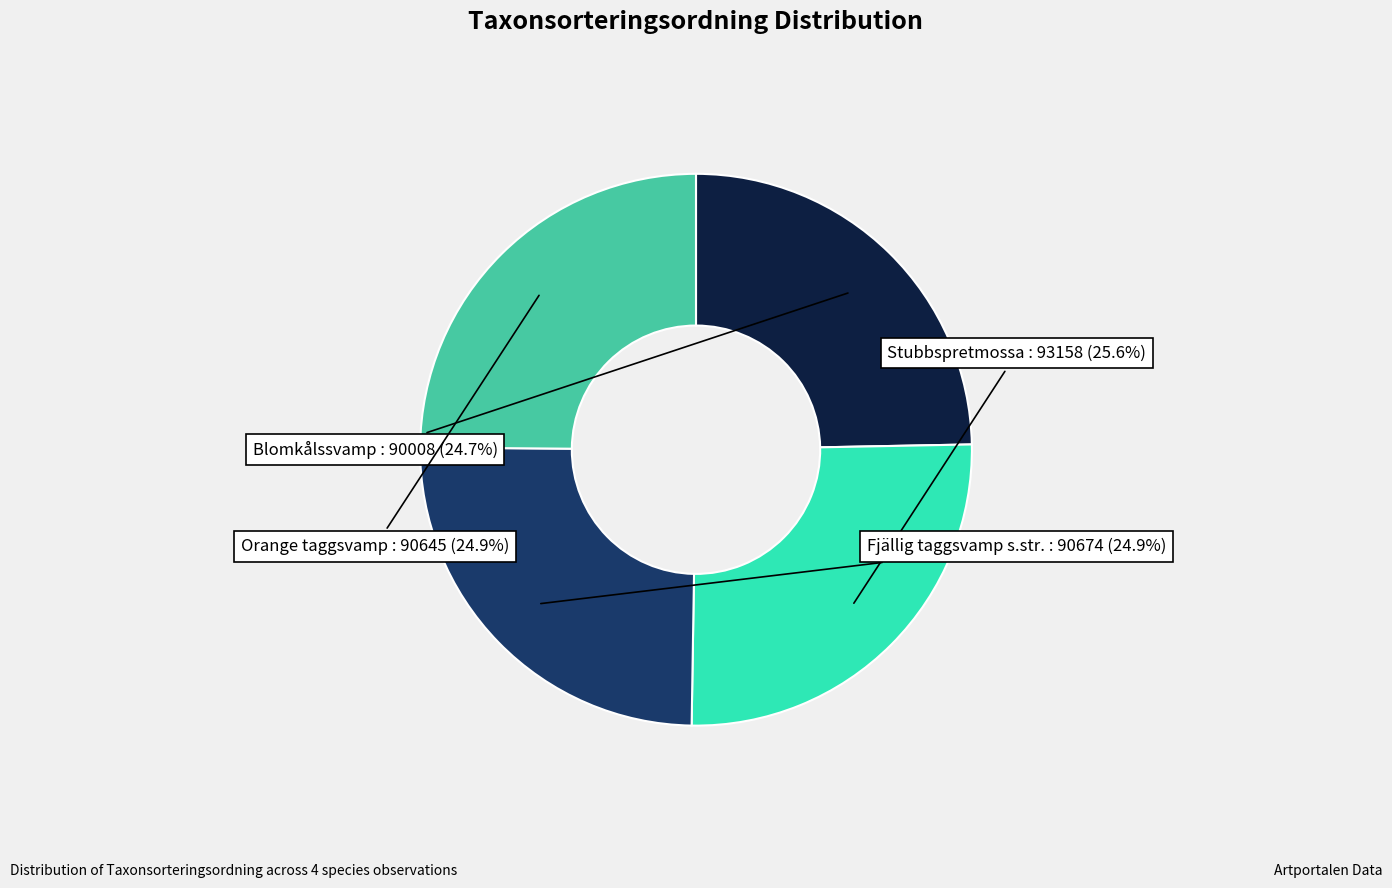

Is there any slice that represents more than half of the pie?

No